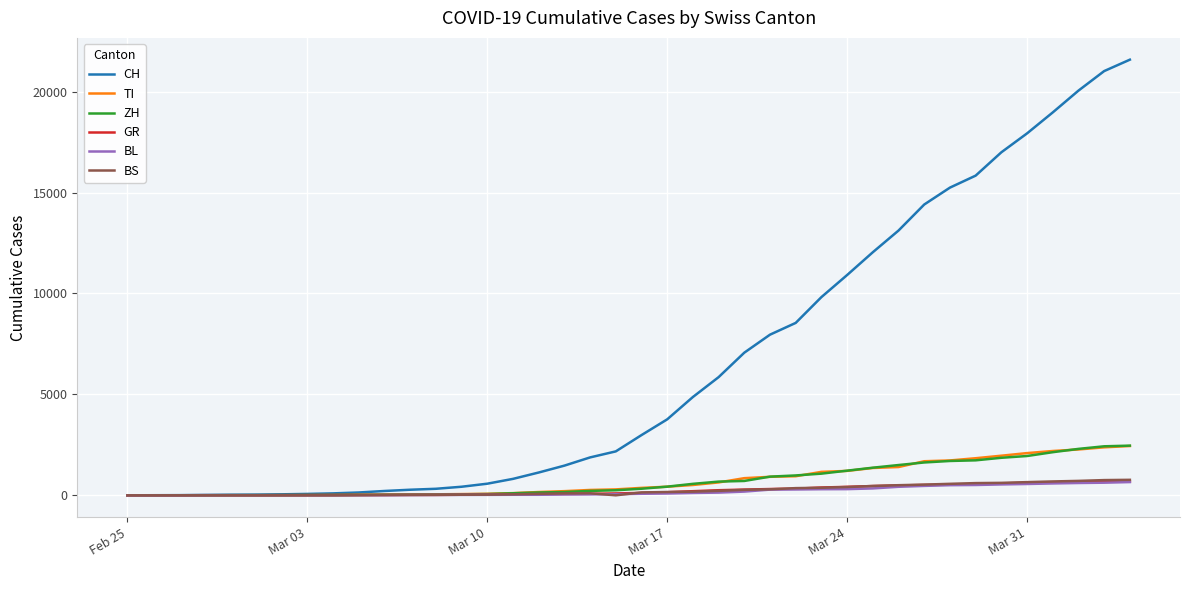

What is the maximum value shown in the chart?

21583